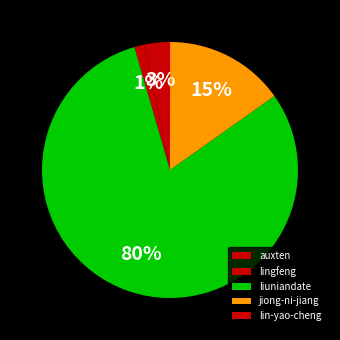

Between auxten and liuniandate, which is larger?

liuniandate